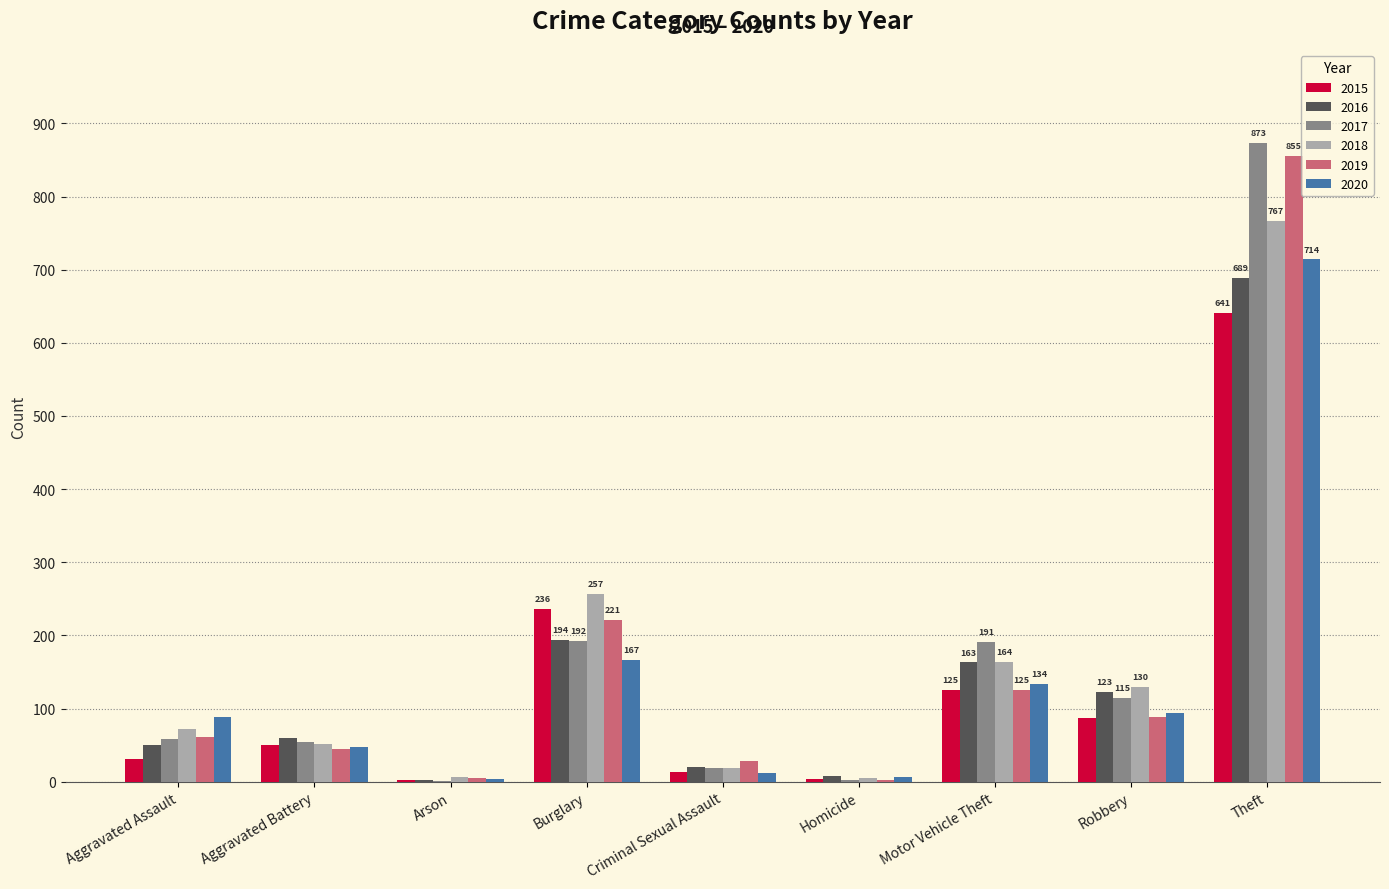

How many groups of bars are there?

9